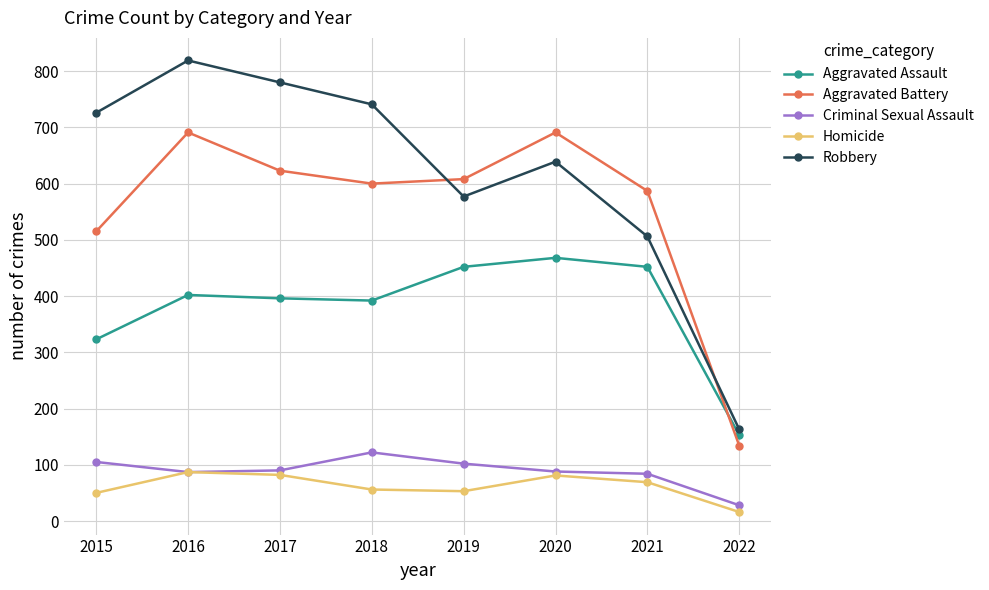

How many intersections are there between Aggravated Battery and Robbery?

2